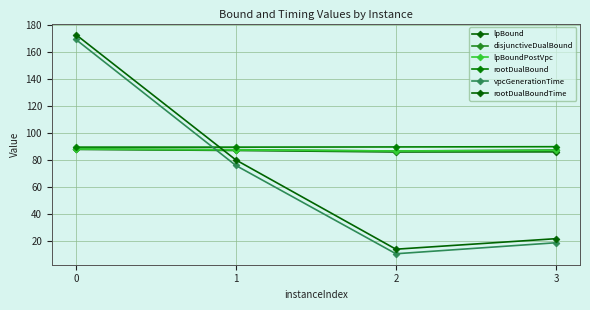

What is the sum of all lpBoundPostVpc values?

348.2